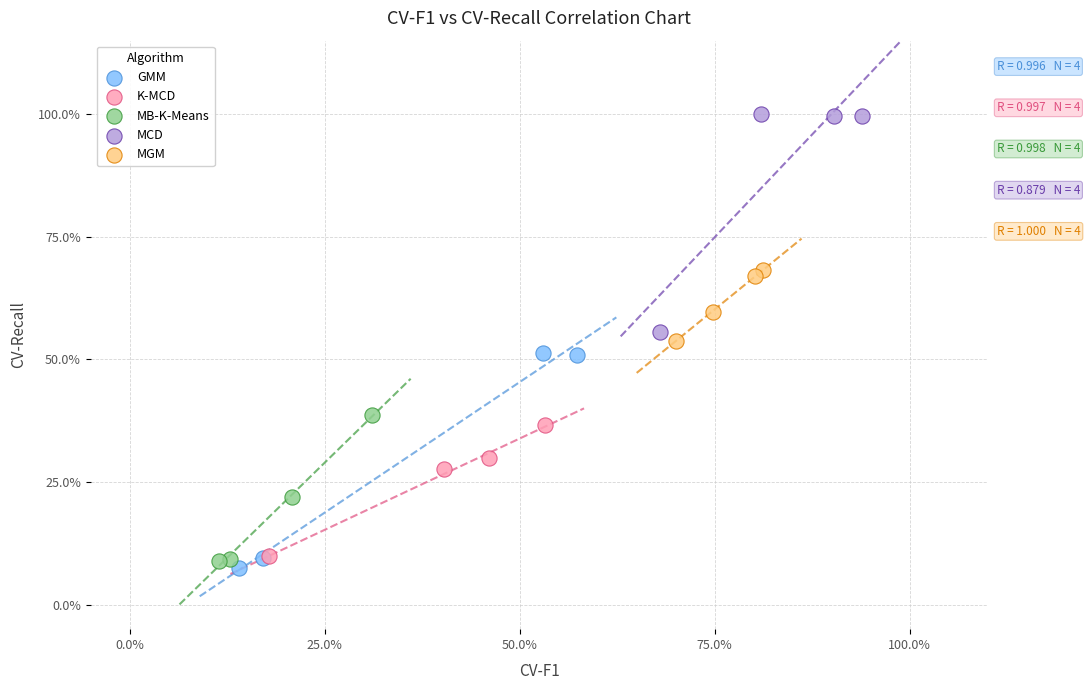

Which series reaches the maximum Y coordinate?

MCD